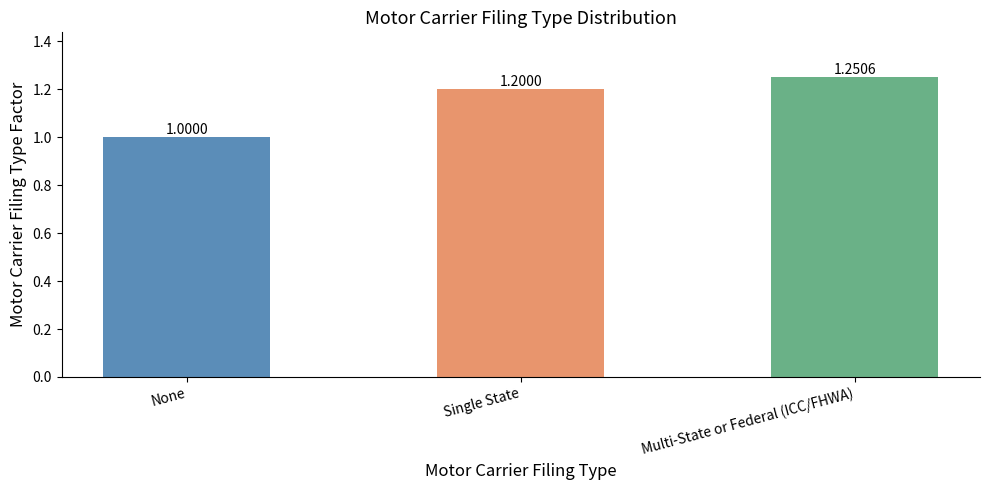

Which label corresponds to the largest value in the chart?

Multi-State or Federal (ICC/FHWA)